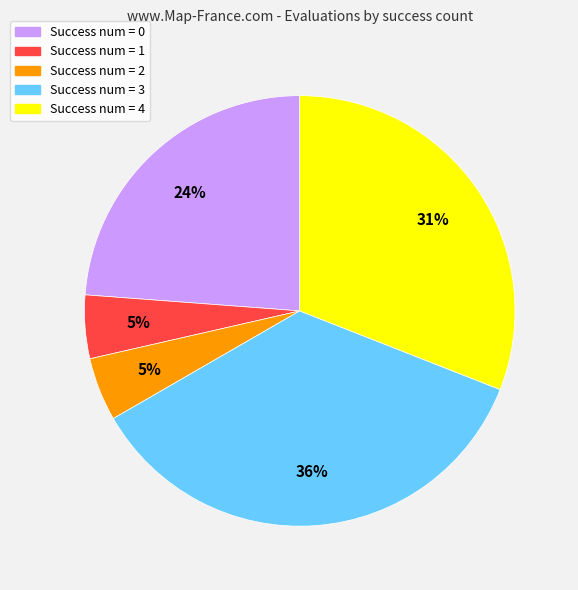

To the nearest percent, what is the difference between the largest and smallest slice percentages?

31%